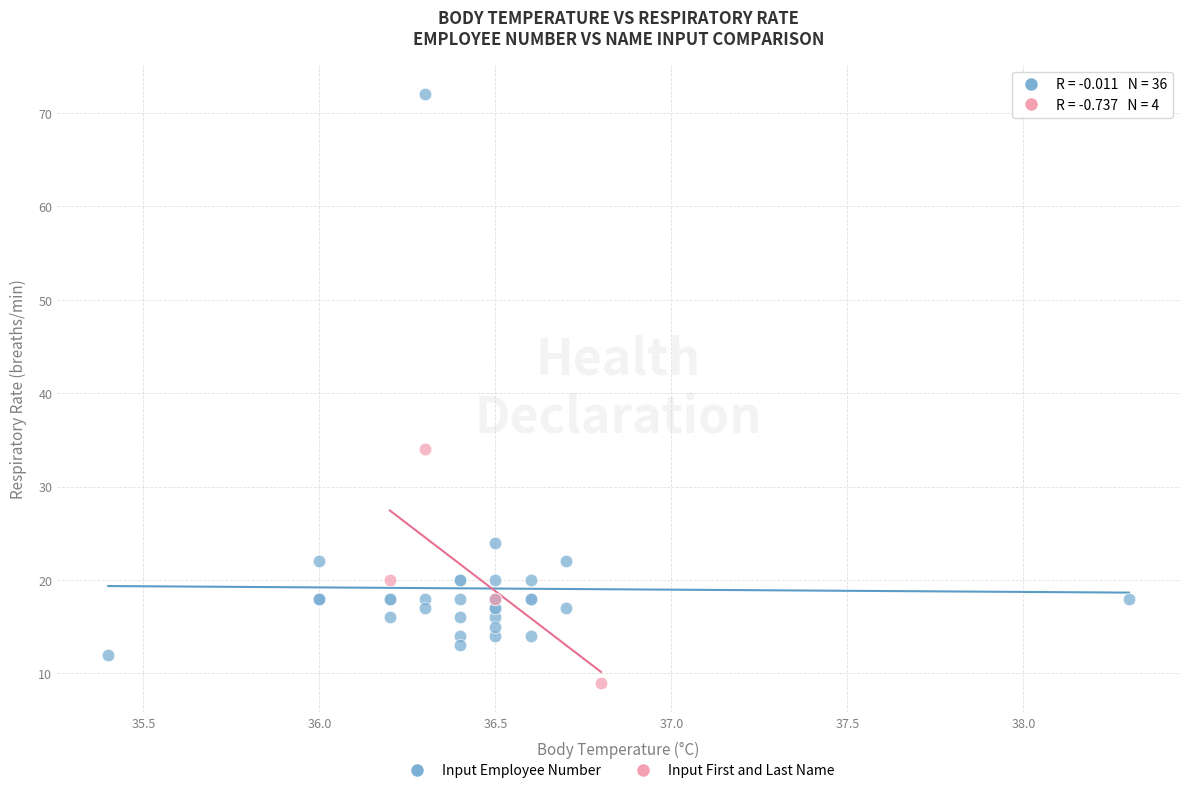

Which series reaches the maximum Y coordinate?

Input Employee Number